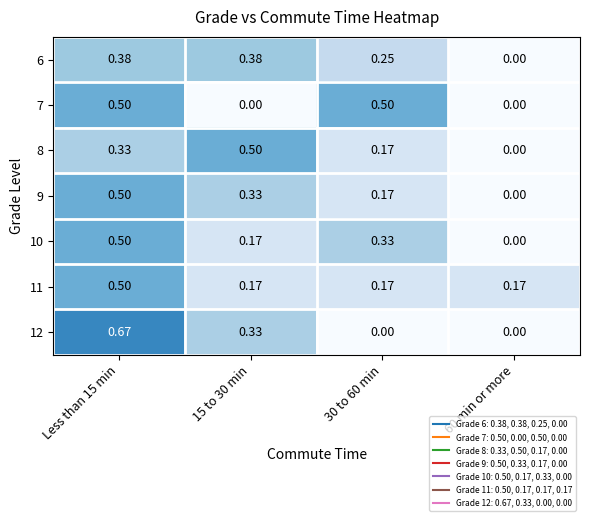

Is the value of 9 at 30 to 60 min greater than the value of 12 at Less than 15 min?

No